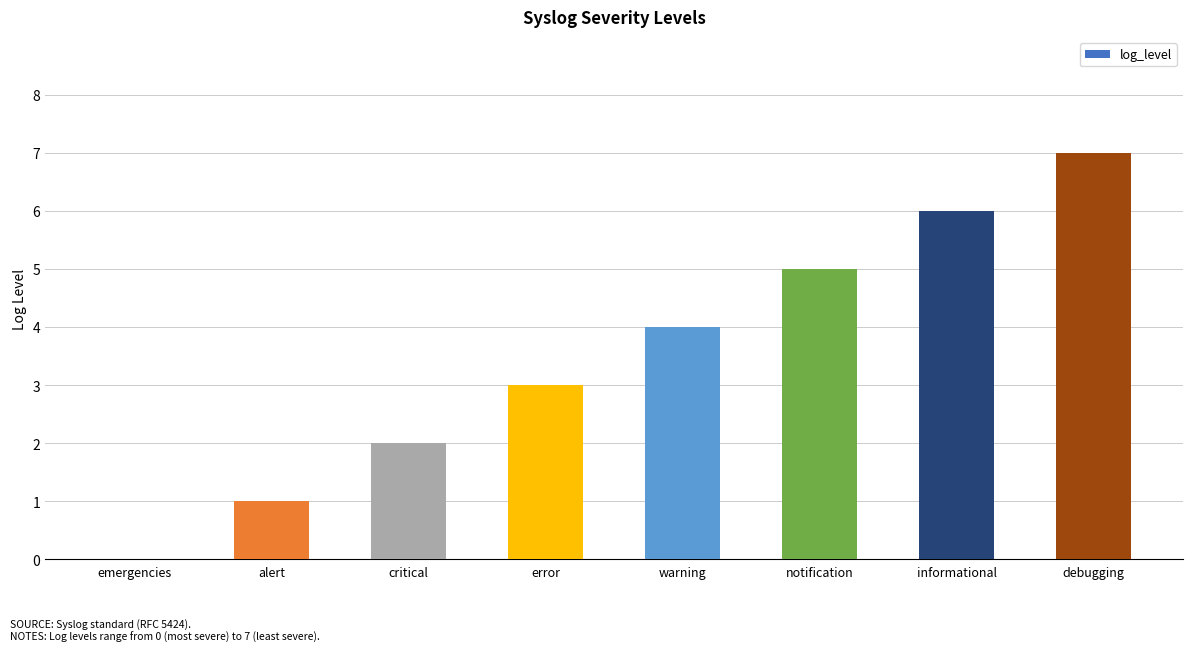

Which has a higher value, critical or alert?

critical